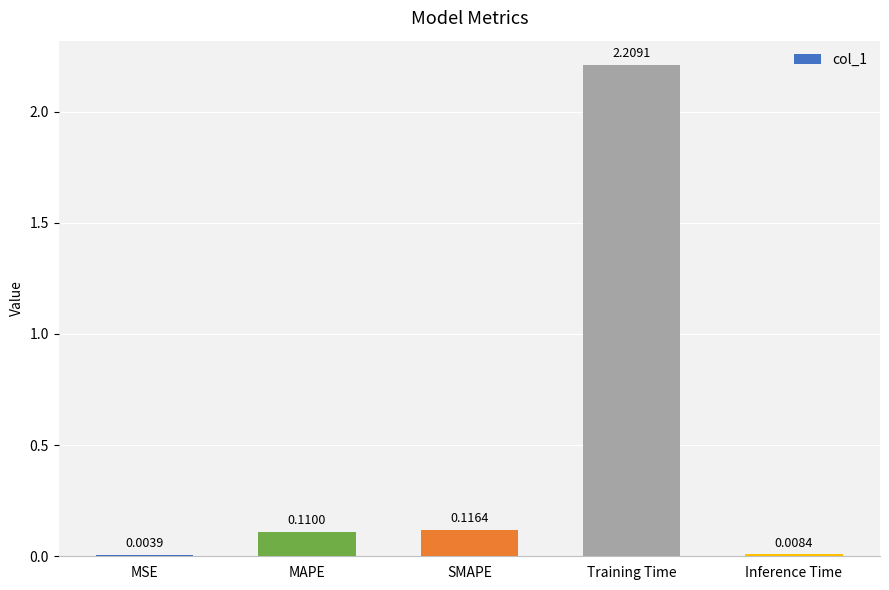

What is the change in value from MAPE to Training Time?

+2.1